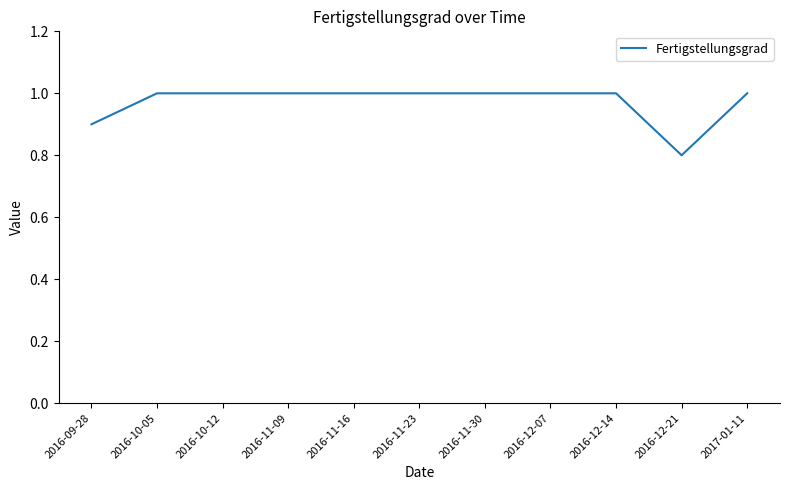

At which label is the value closest to 0?

2016-12-21